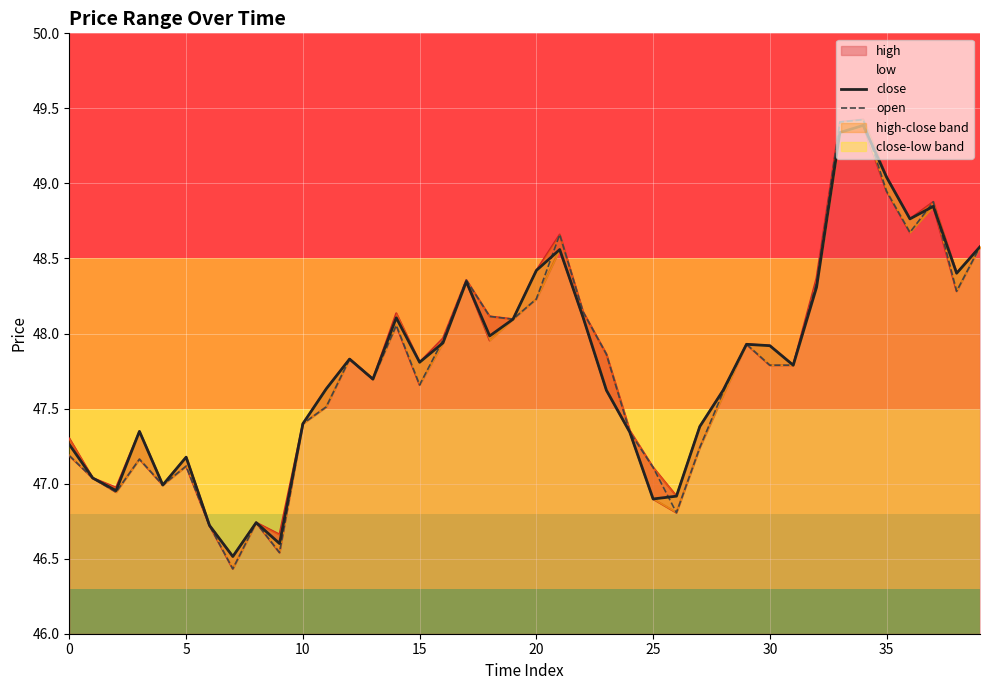

True or false: close and open intersect in this chart.

True